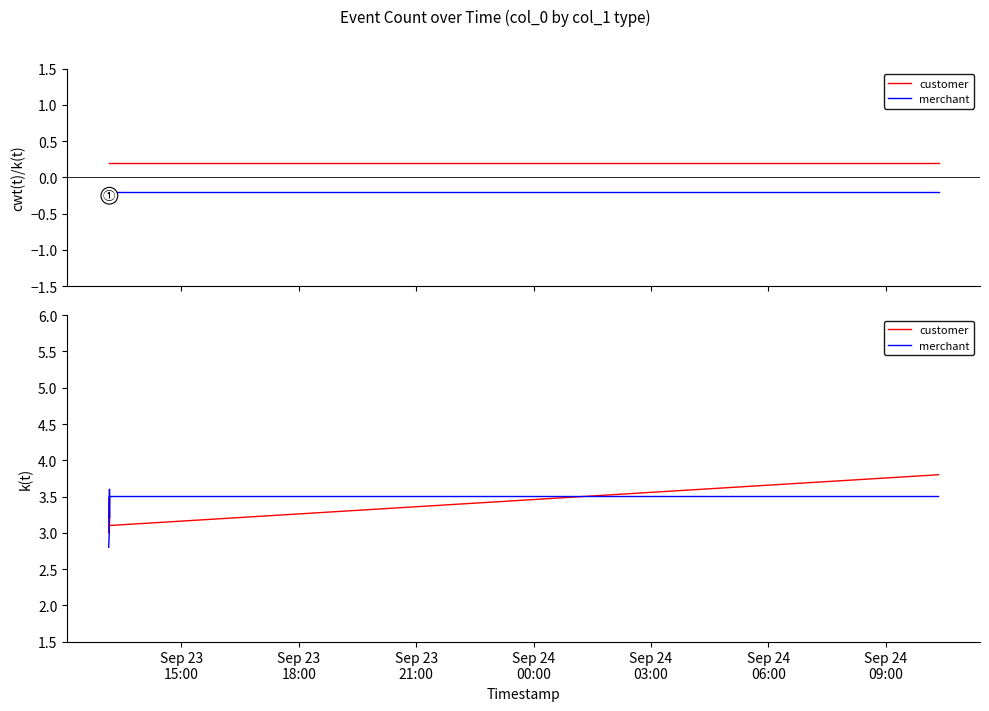

At which label is merchant closest to 3?

Sep 23
18:00